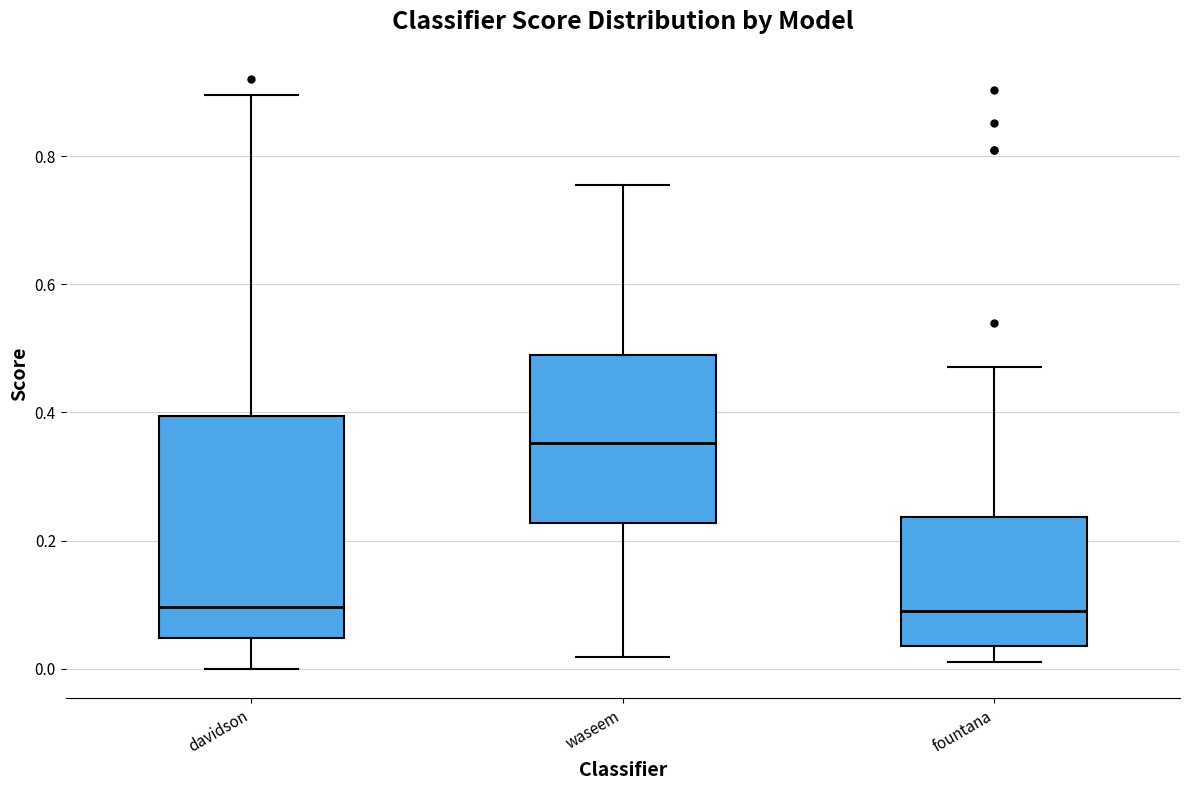

Reading left to right, read every box against the y-axis: the position of its median line, the range the box covers, and the ends of its whiskers. The values are not printed on the chart, so give them approximately, as read against the axis.

davidson: median 0.10, box 0.04 to 0.40, whiskers 0.00 to 0.90
waseem: median 0.36, box 0.22 to 0.50, whiskers 0.02 to 0.76
fountana: median 0.10, box 0.04 to 0.24, whiskers 0.02 to 0.48